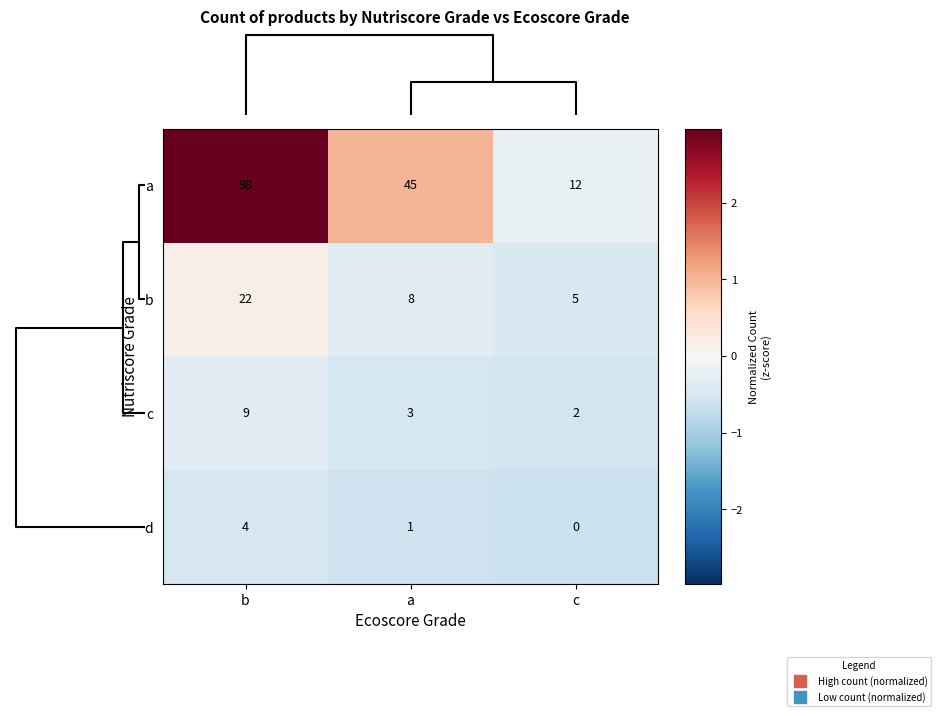

The b series shows 22 at b. True or false?

True